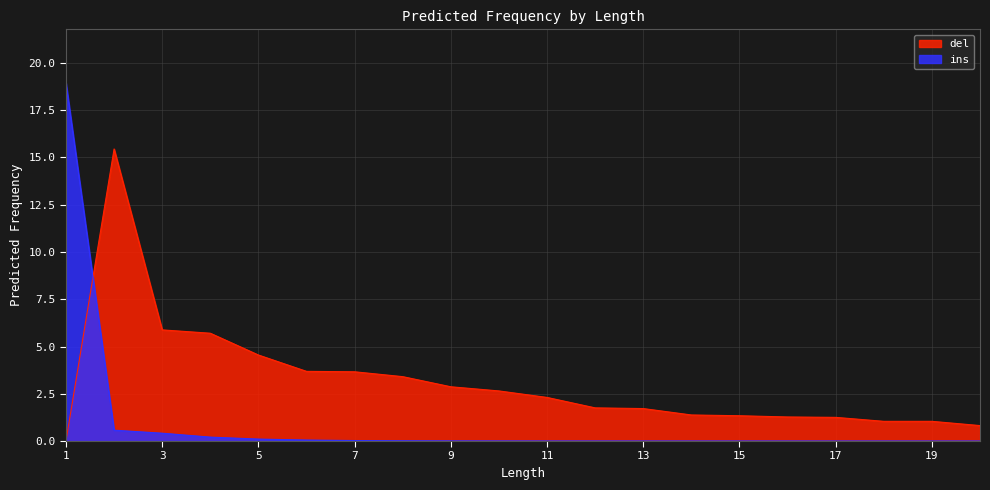

What is the difference between the highest and lowest values at 5?

4.4